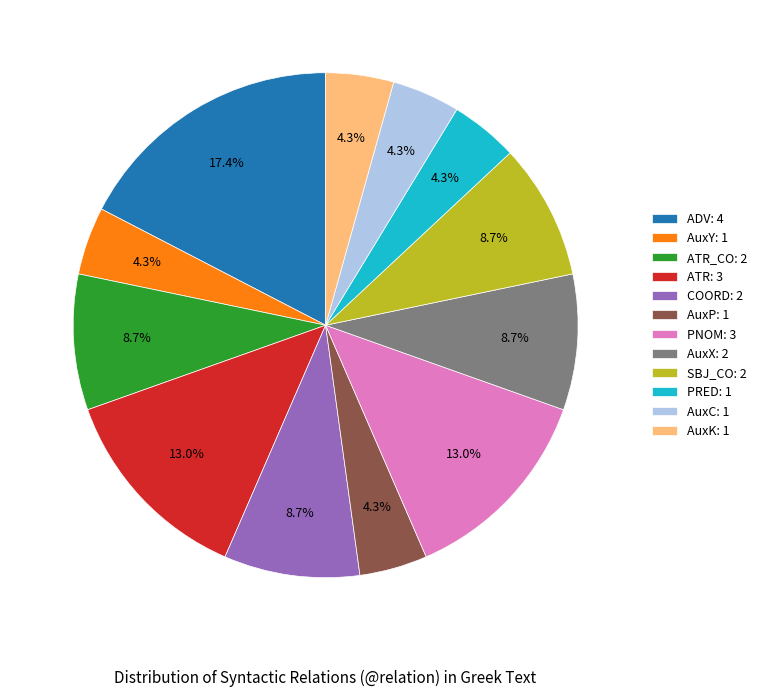

Approximately how many times larger is the value at SBJ_CO: 2 compared to ATR_CO: 2?

1.0